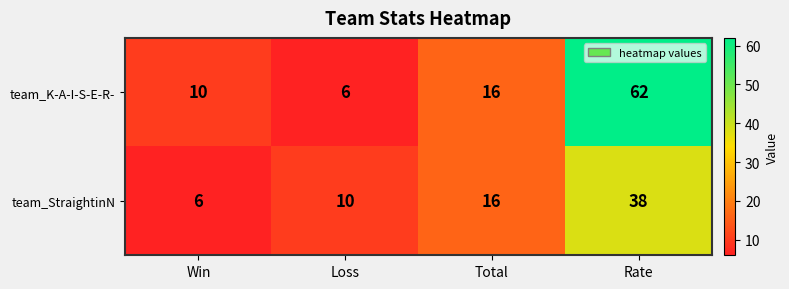

Rank the series by their maximum value, from highest to lowest.

team_K-A-I-S-E-R-, team_StraightinN